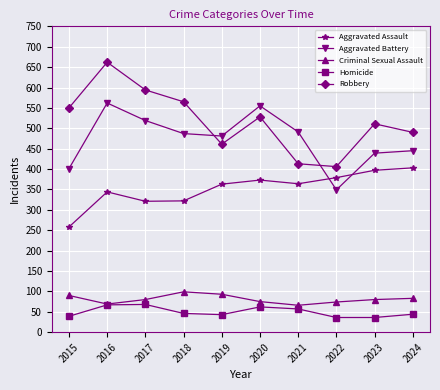

True or false: Aggravated Assault has more than 1 points higher than both neighbors.

True